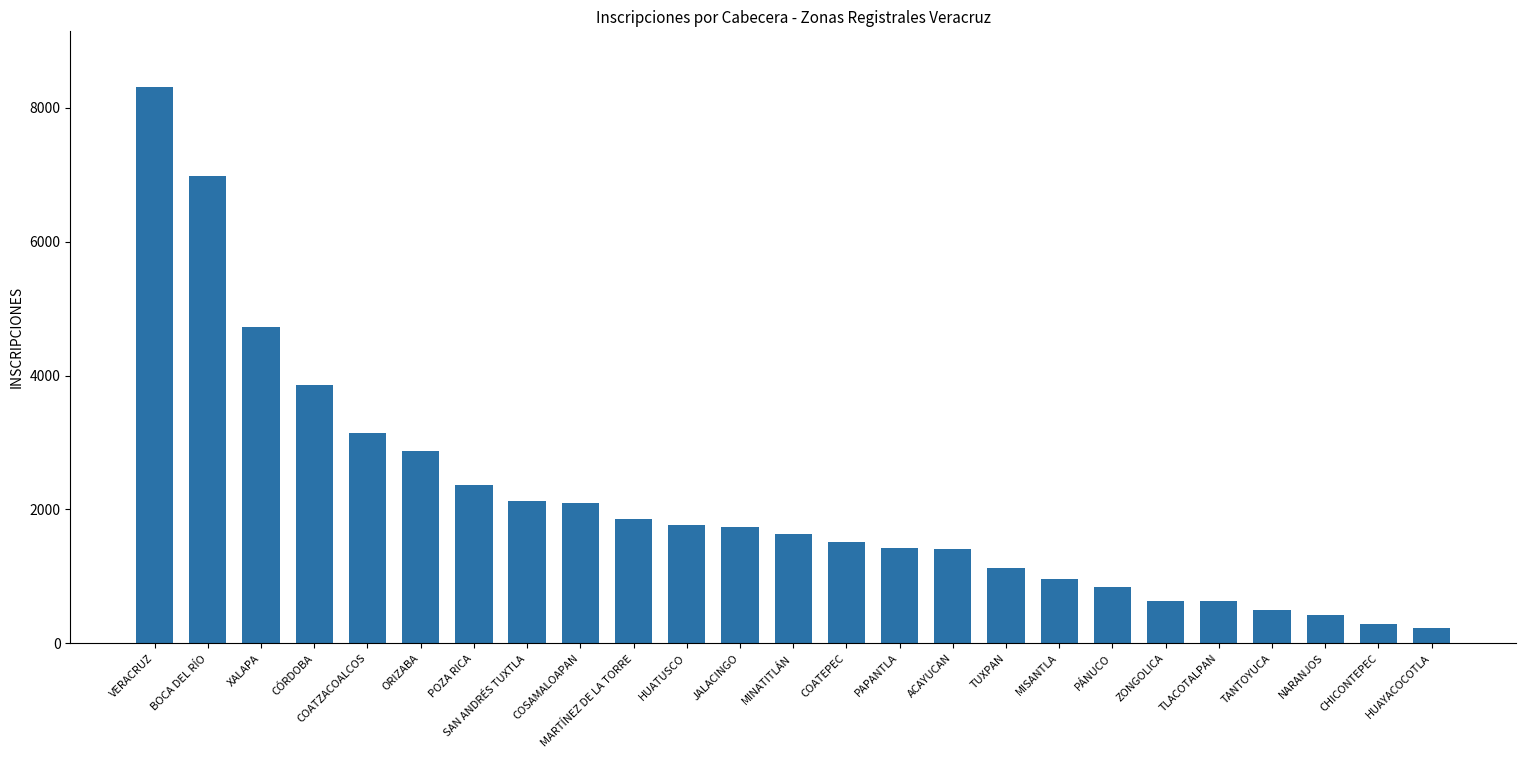

The chart shows a value of 8310 at VERACRUZ. True or false?

True